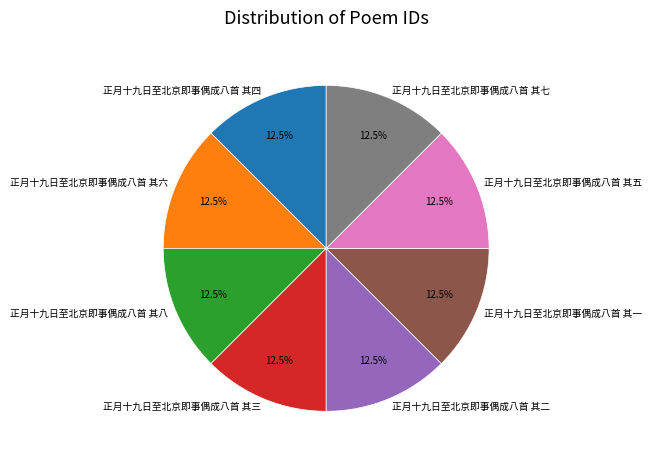

To the nearest percent, what is the average slice percentage?

12%